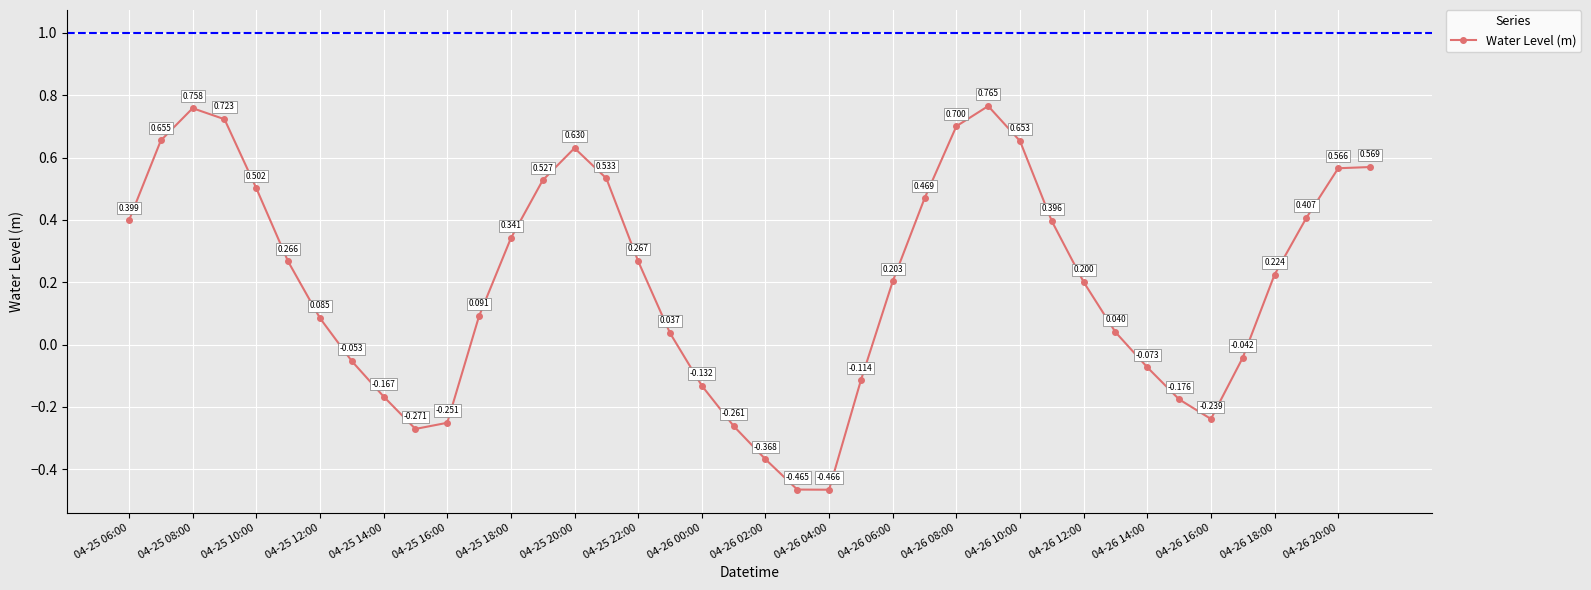

True or false: the data has more than 2 interior local peaks.

True